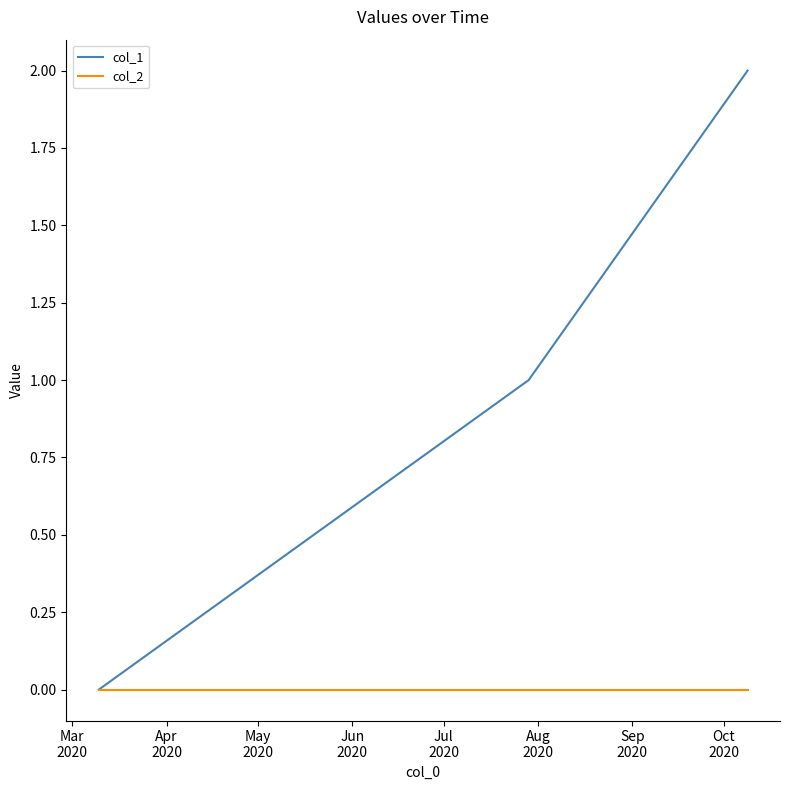

Which series has the widest spread of values?

col_1